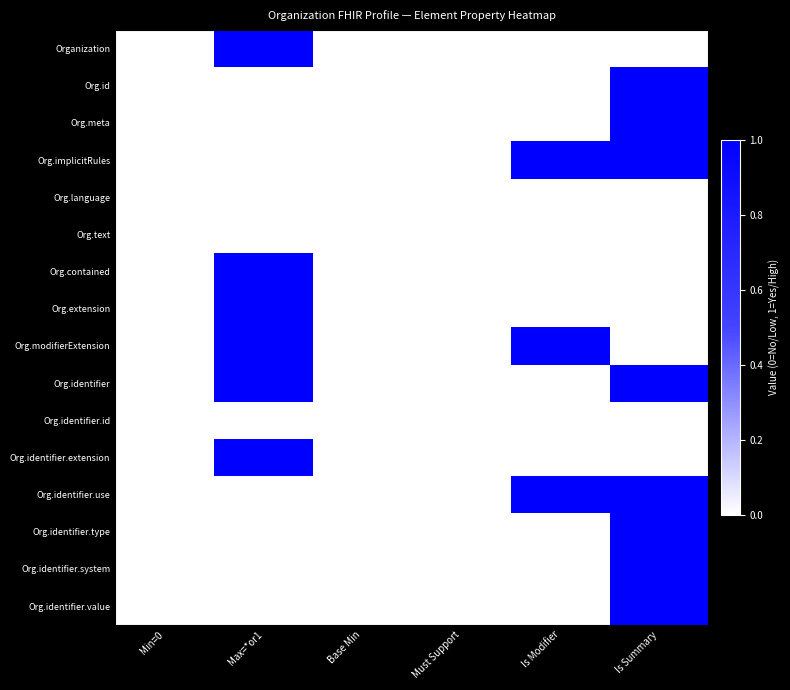

How many series are shown in this chart?

16